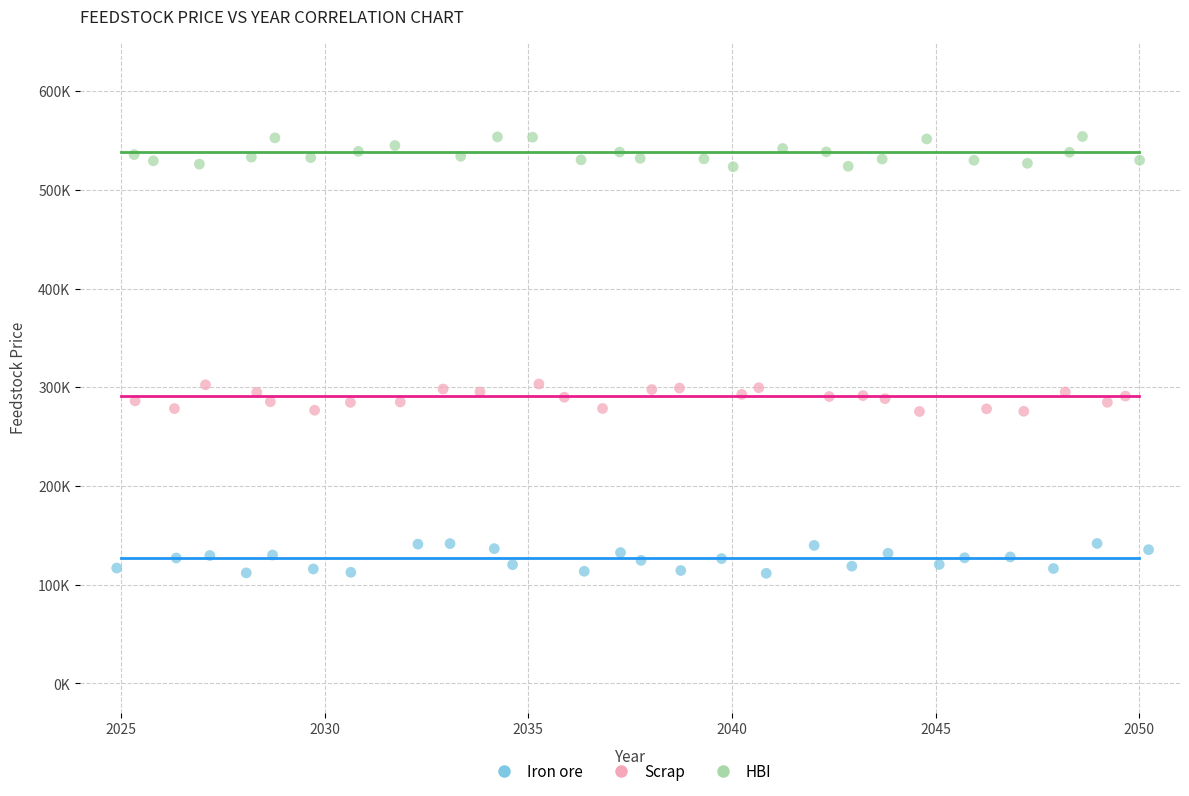

What are all the series names shown in the legend?

Iron ore, Scrap, HBI